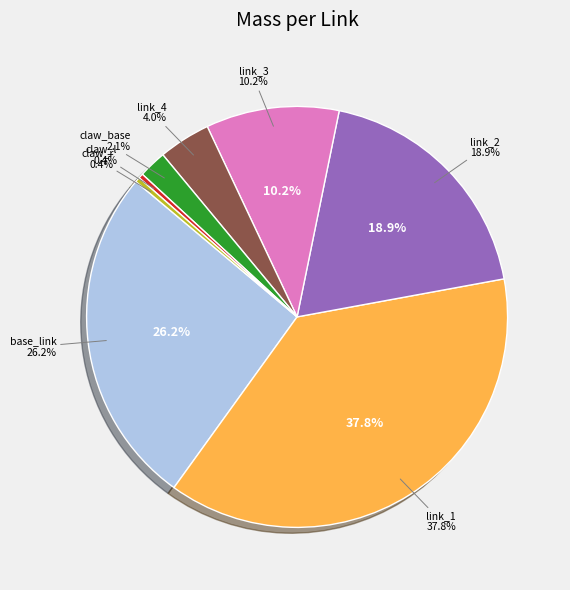

What percentage do claw_base and link_2 together represent?

21.0%